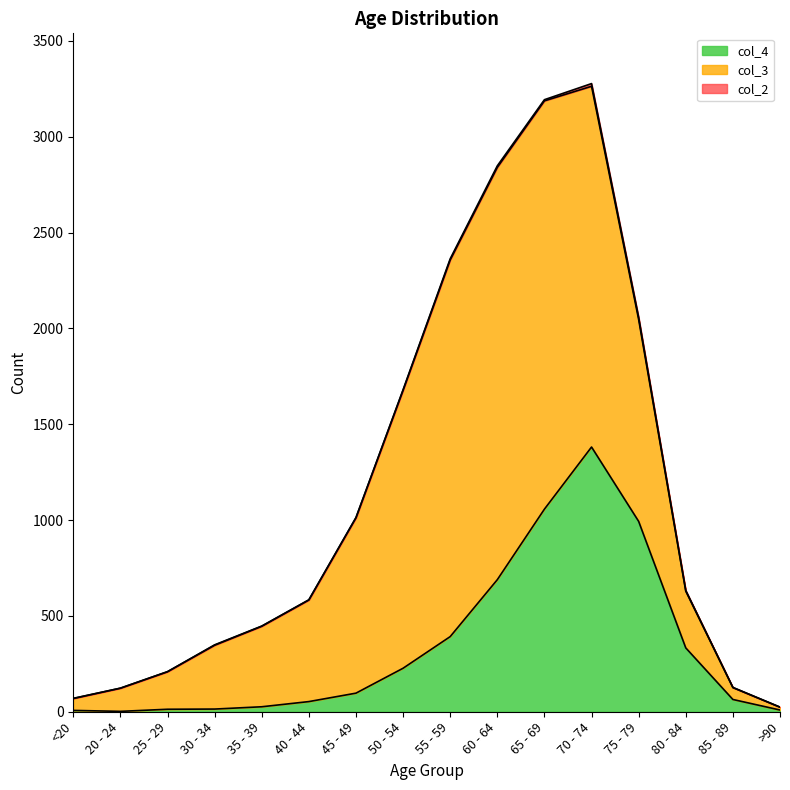

At how many categories does at least one series exceed 1071?

5